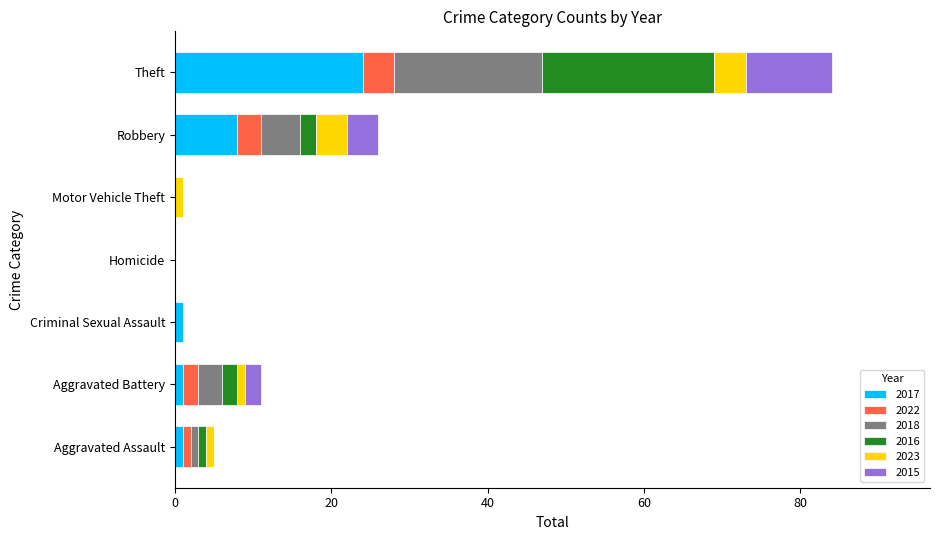

What is the maximum value for 2017?

24